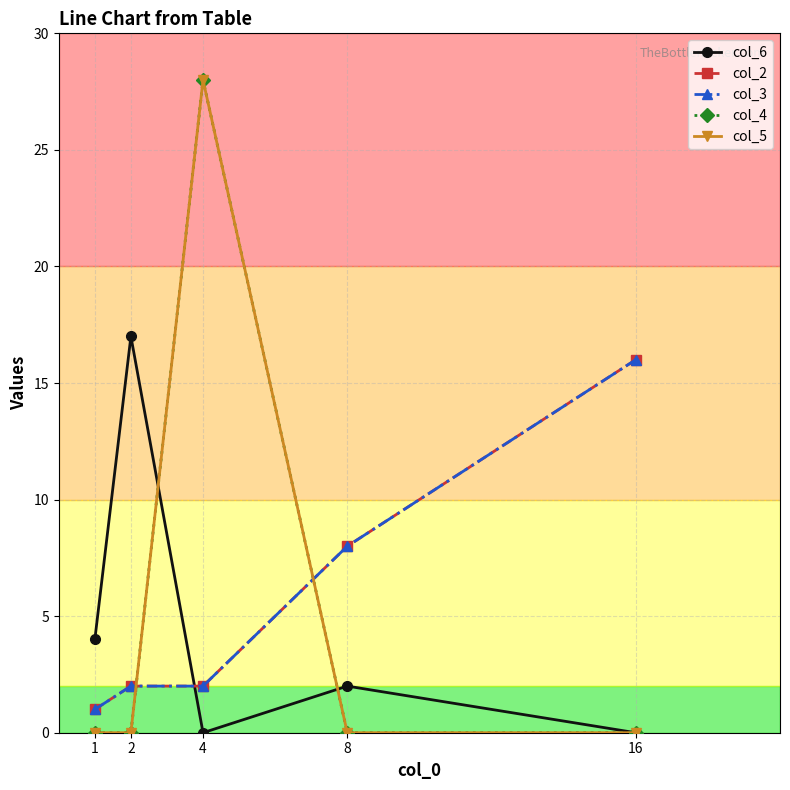

Is this an area chart (filled region under the line)?

No